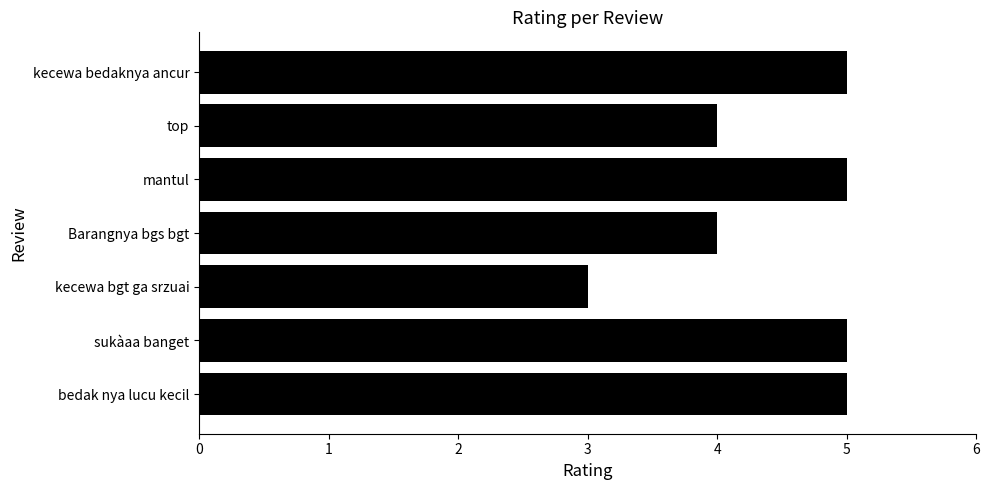

How many bars are there in total?

7